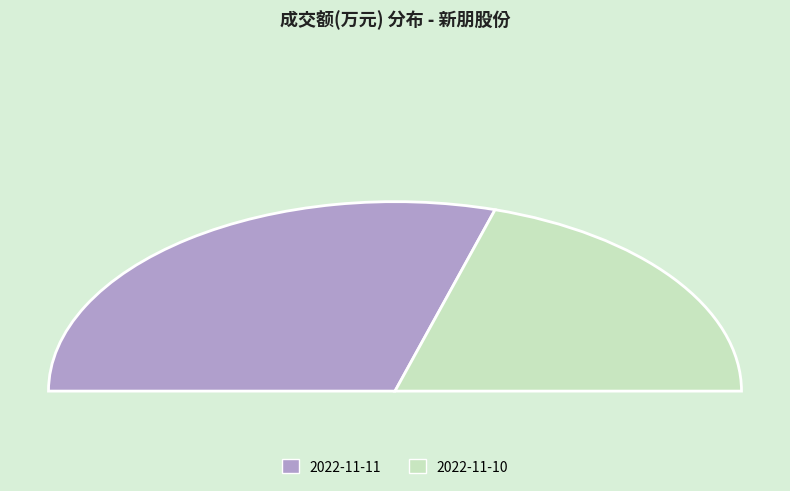

What is the majority slice?

2022-11-11